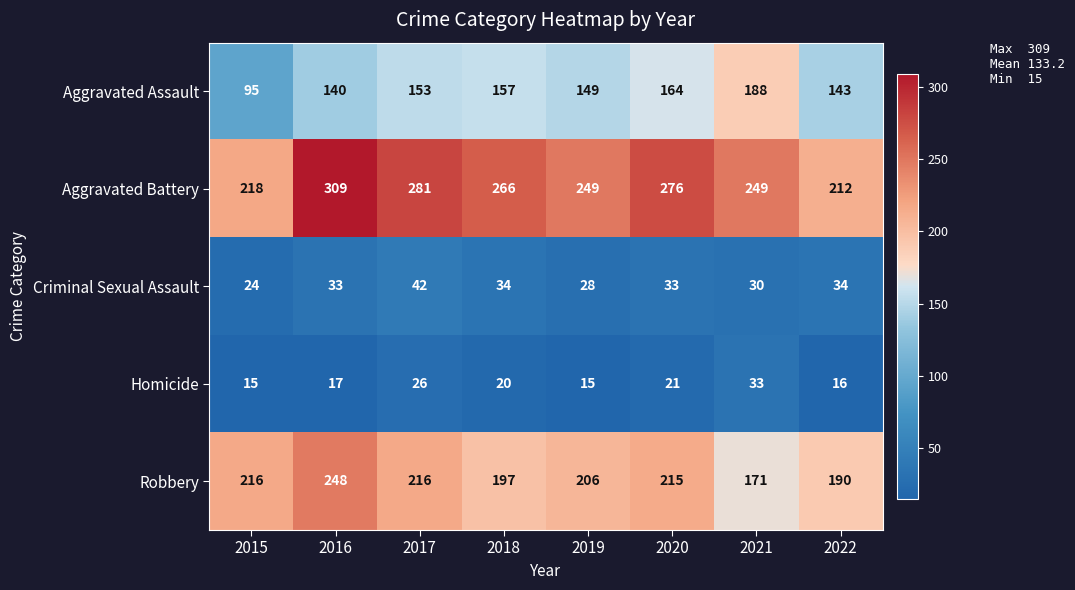

What is the sum of the Criminal Sexual Assault values at 2018 and 2022?

68